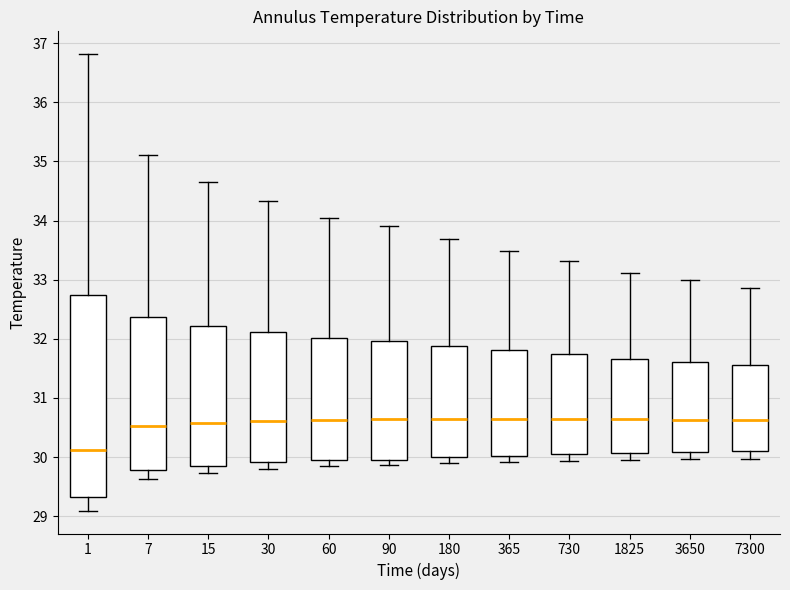

Comparing the boxes themselves (not the whiskers), which one is the tallest?

1